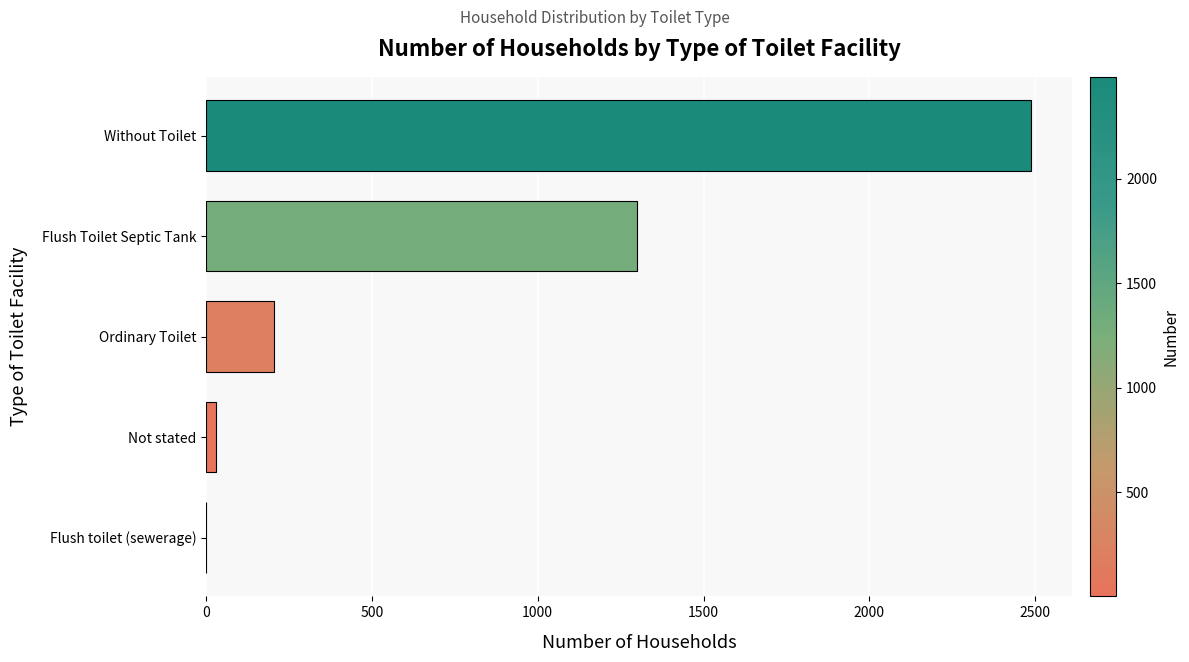

Are the bars horizontal?

Yes